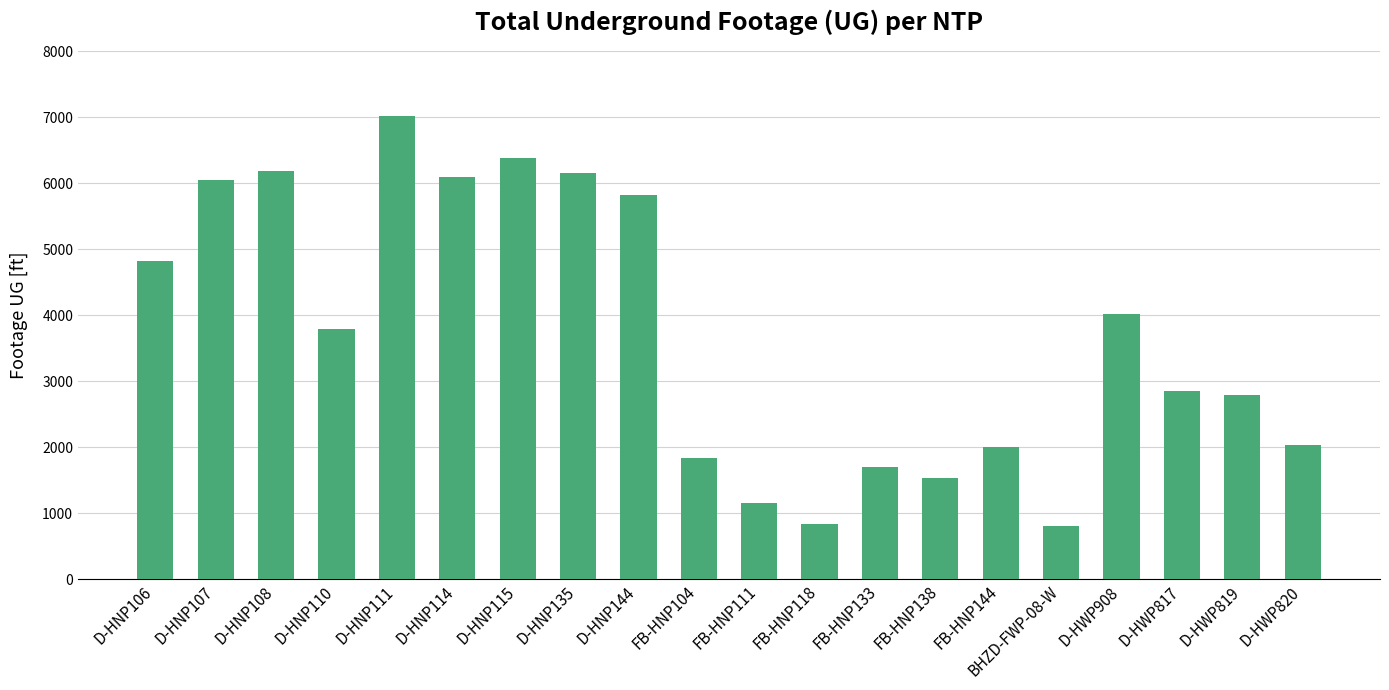

What is the change in value from D-HNP144 to D-HWP908?

-1803